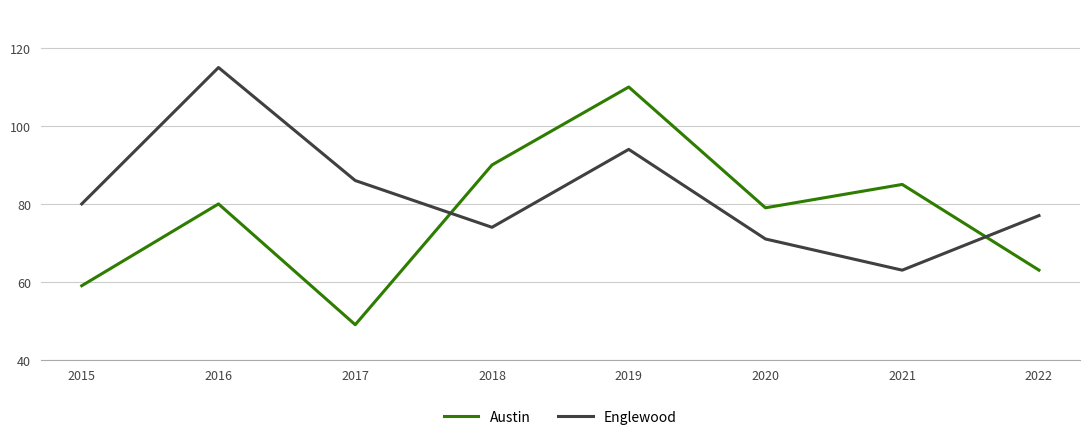

What is the difference between the maximum and minimum values in the Austin series?

61